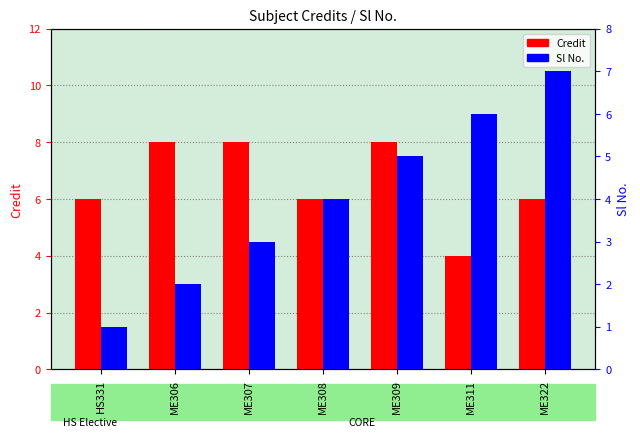

What is the sum of all Sl No. values?

28